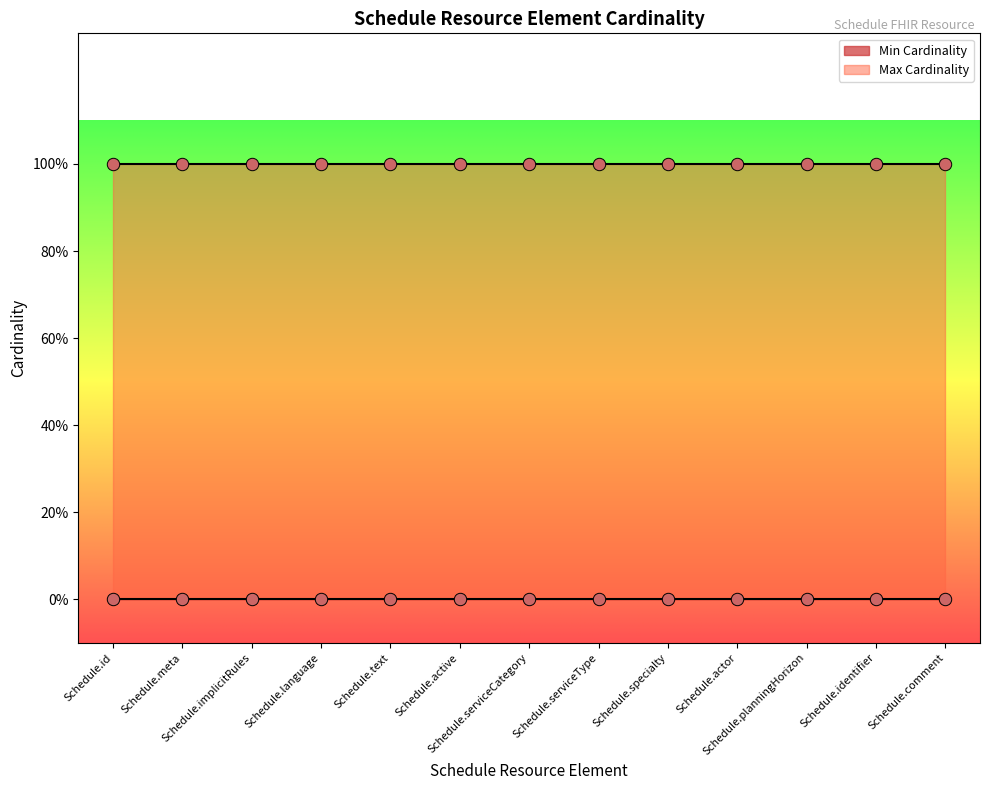

Which series reaches the minimum Y coordinate?

Min Cardinality